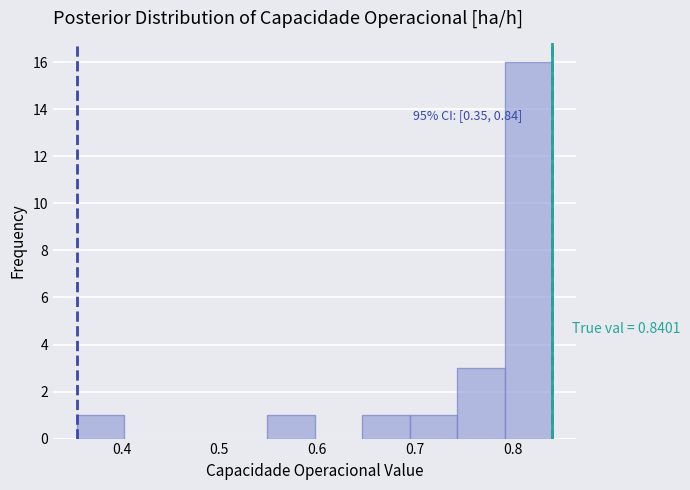

Over which range of the x-axis is the bar tallest?

0.79 to 0.84